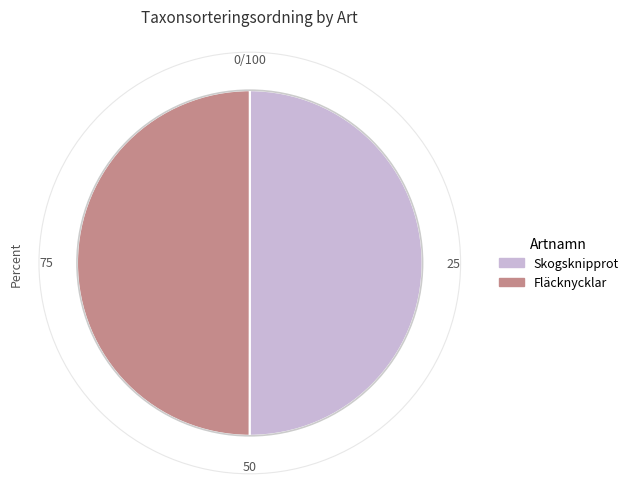

Is the sum of Fläcknycklar and Skogsknipprot greater than half?

Yes